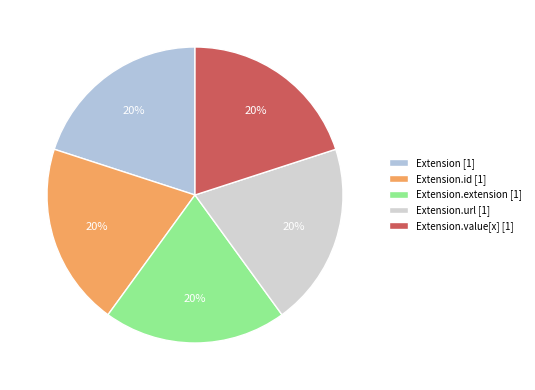

How many segments does this pie chart have?

5